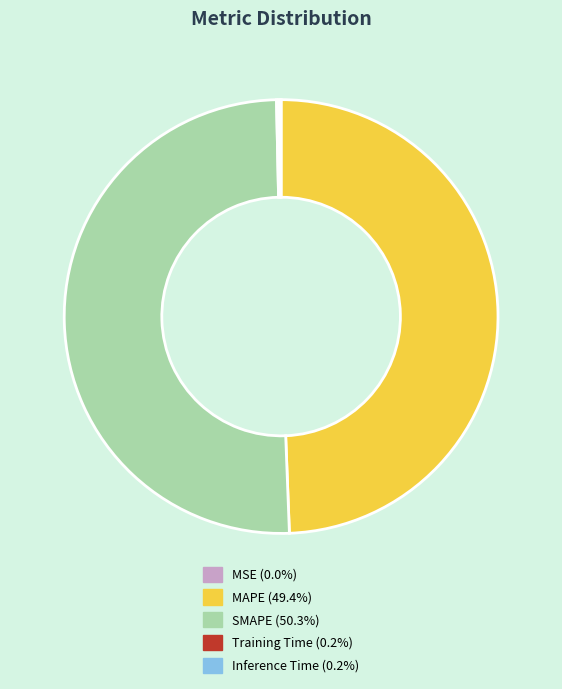

The SMAPE slice represents 50% of the pie. True or false?

True